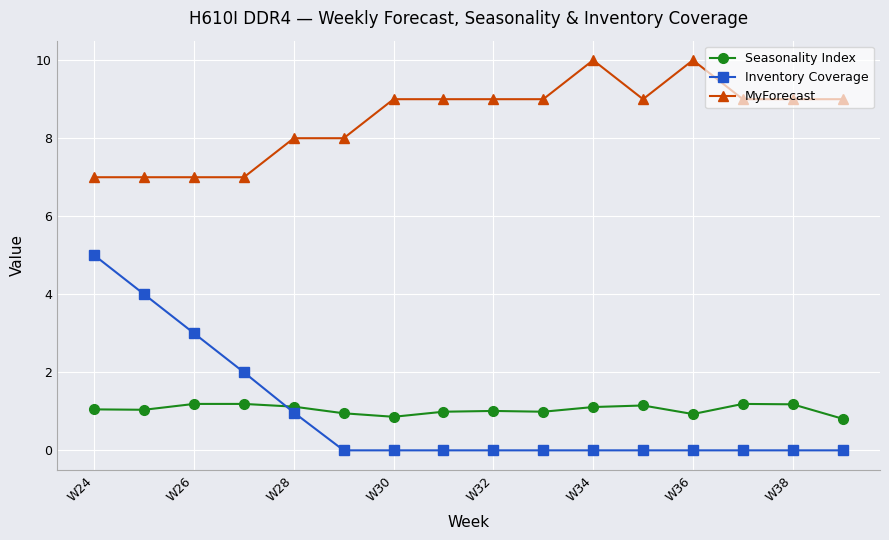

What is the average value of the MyForecast series?

8.5